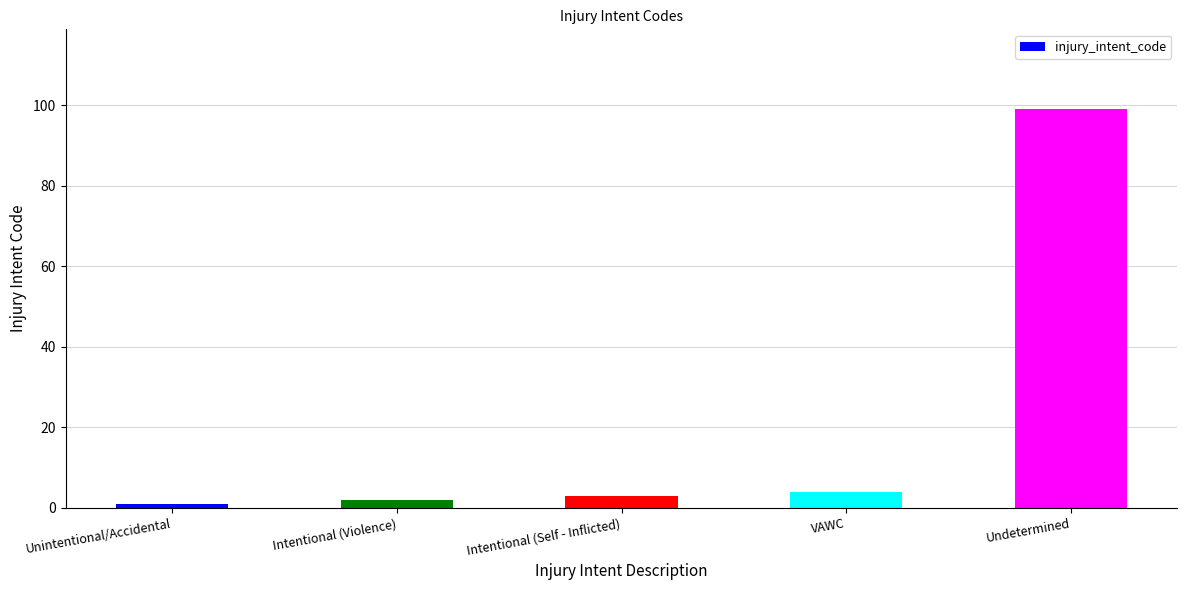

What is the sum of all values?

109